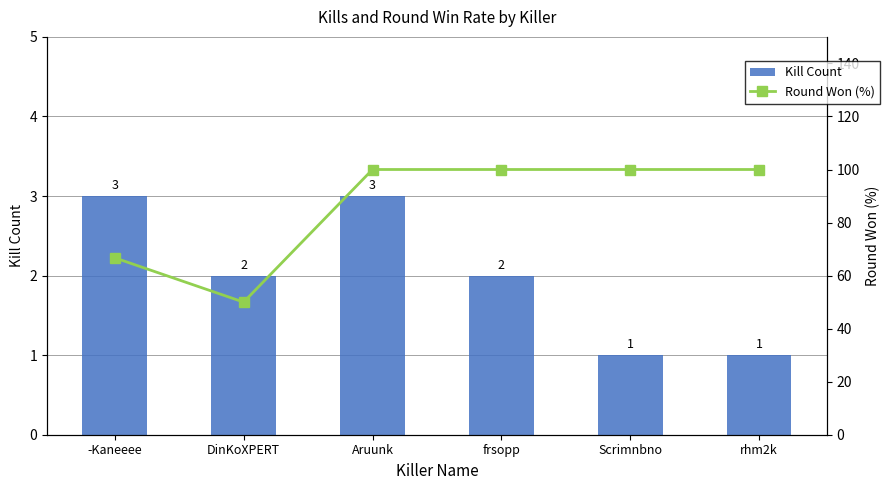

What is the value of the Round Won (%) bar at the 5th from the left?

100.0